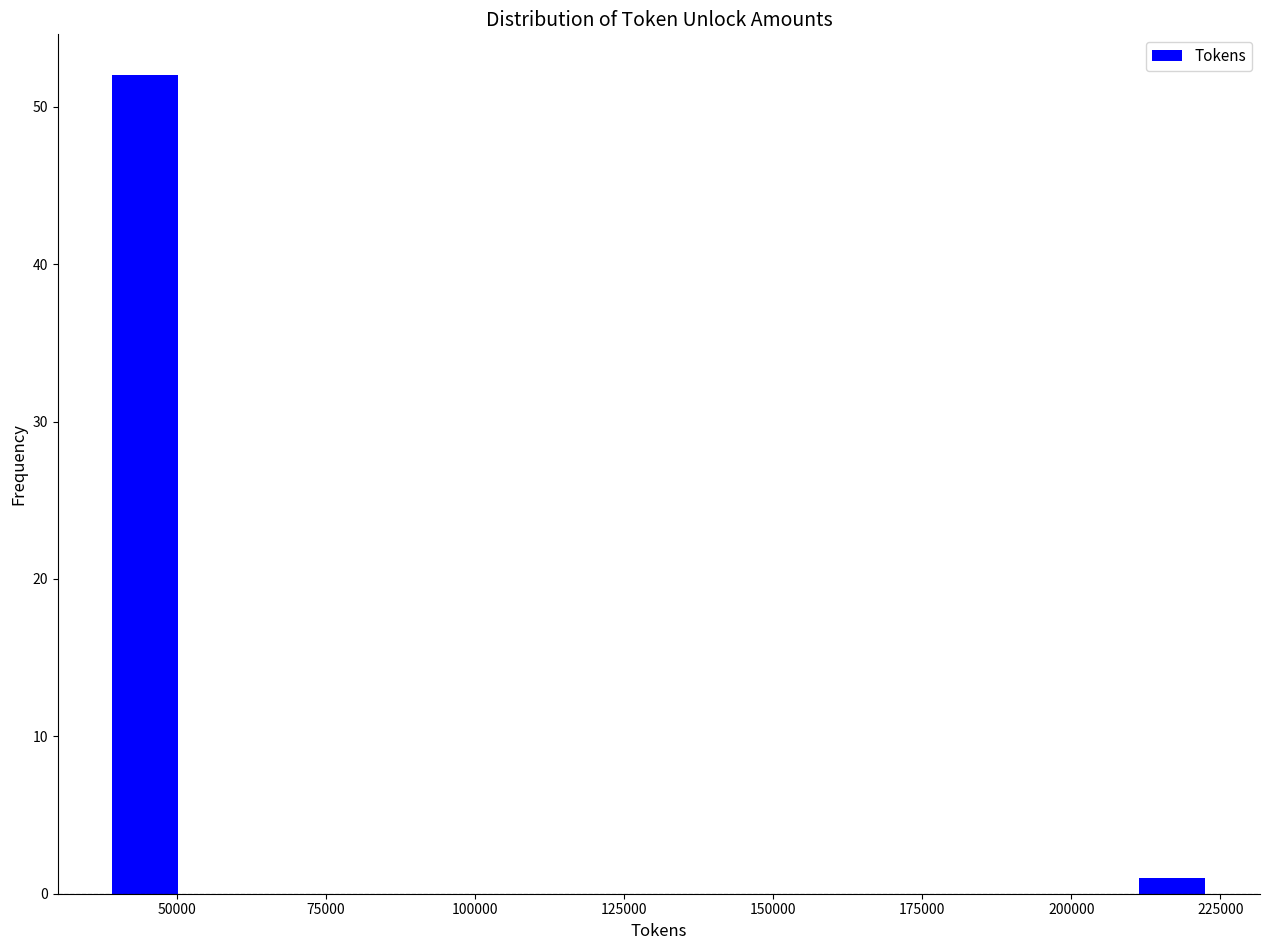

Read against the x-axis, roughly where is the centre of the tallest bar?

45000